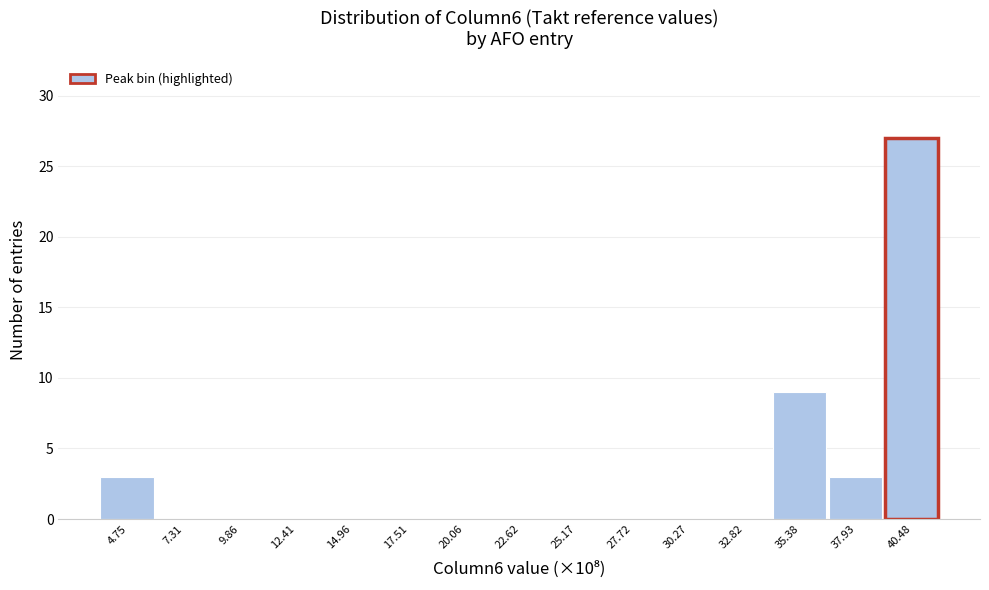

Reading left to right, transcribe this chart: for each bar, give the range it covers on the x-axis and its height. Neither the bar edges nor the heights are printed on the chart, so give them approximately, as read against the axes.

3.5 to 6.0: 3
6.0 to 8.5: 0
8.5 to 11.0: 0
11.0 to 13.5: 0
13.5 to 16.0: 0
16.0 to 19.0: 0
19.0 to 21.5: 0
21.5 to 24.0: 0
24.0 to 26.5: 0
26.5 to 29.0: 0
29.0 to 31.5: 0
31.5 to 34.0: 0
34.0 to 36.5: 9
36.5 to 39.0: 3
39.0 to 42.0: 27